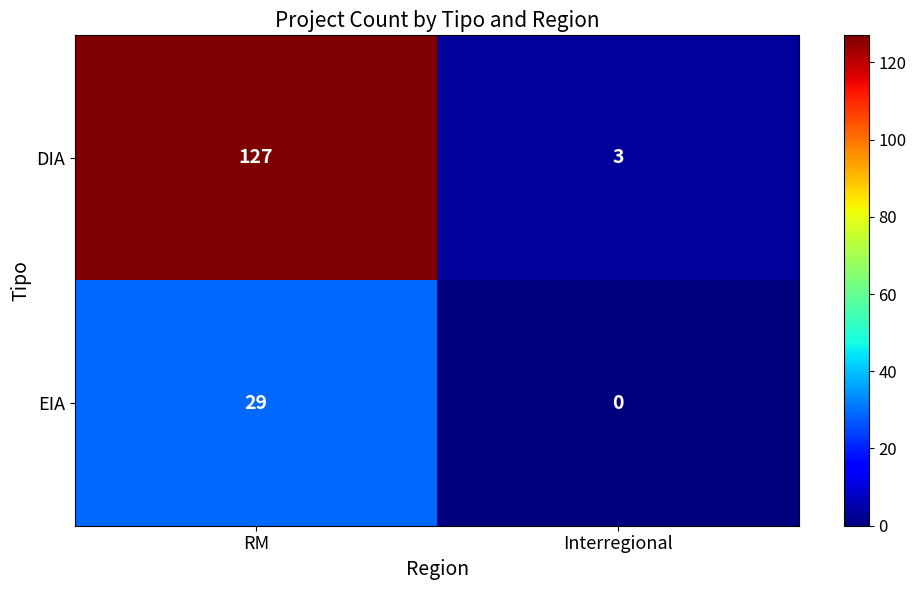

At RM, list the series in order from largest to smallest.

DIA, EIA